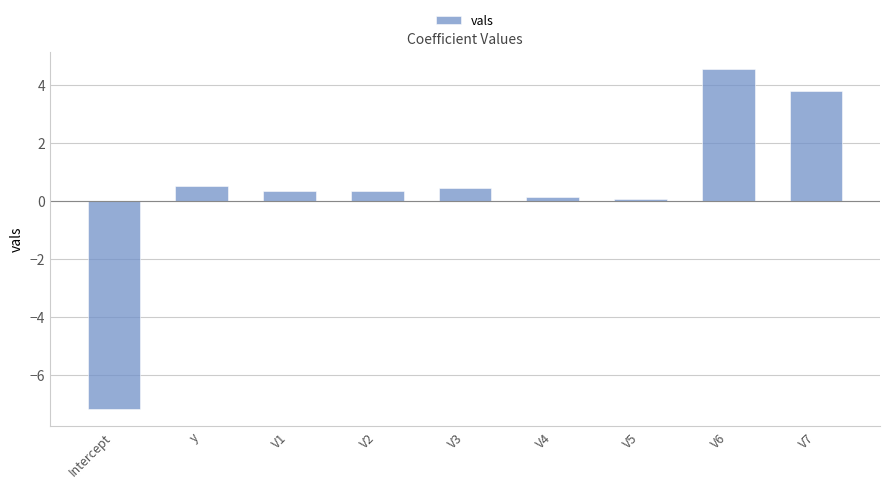

Which category has the highest value across all series?

V6